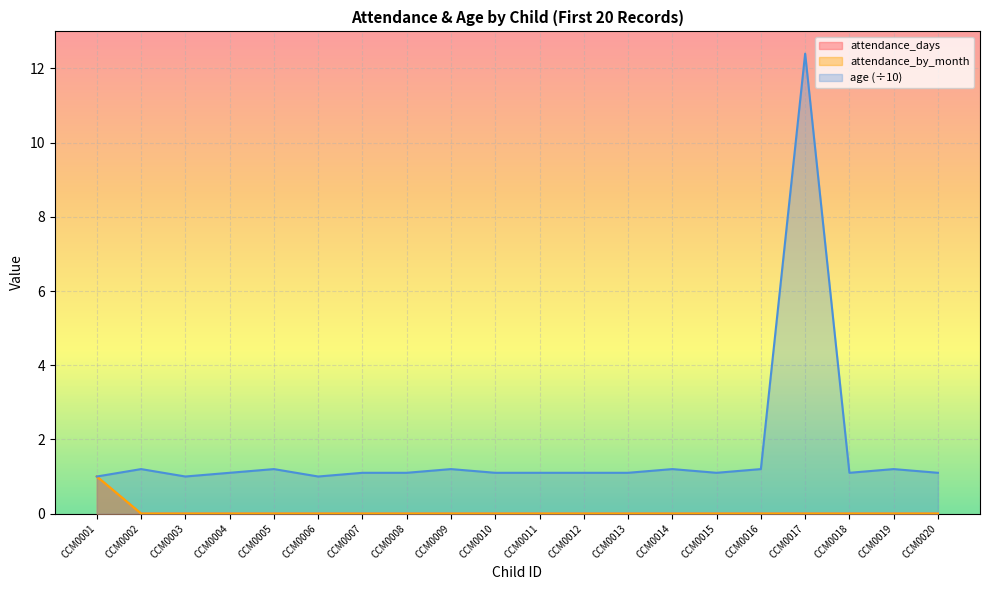

What is the average value of the age series?

1.7